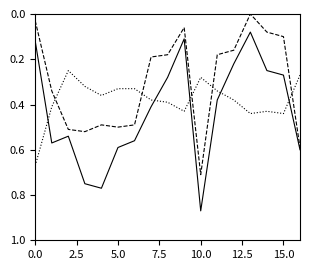

How many lines are shown in the chart?

3